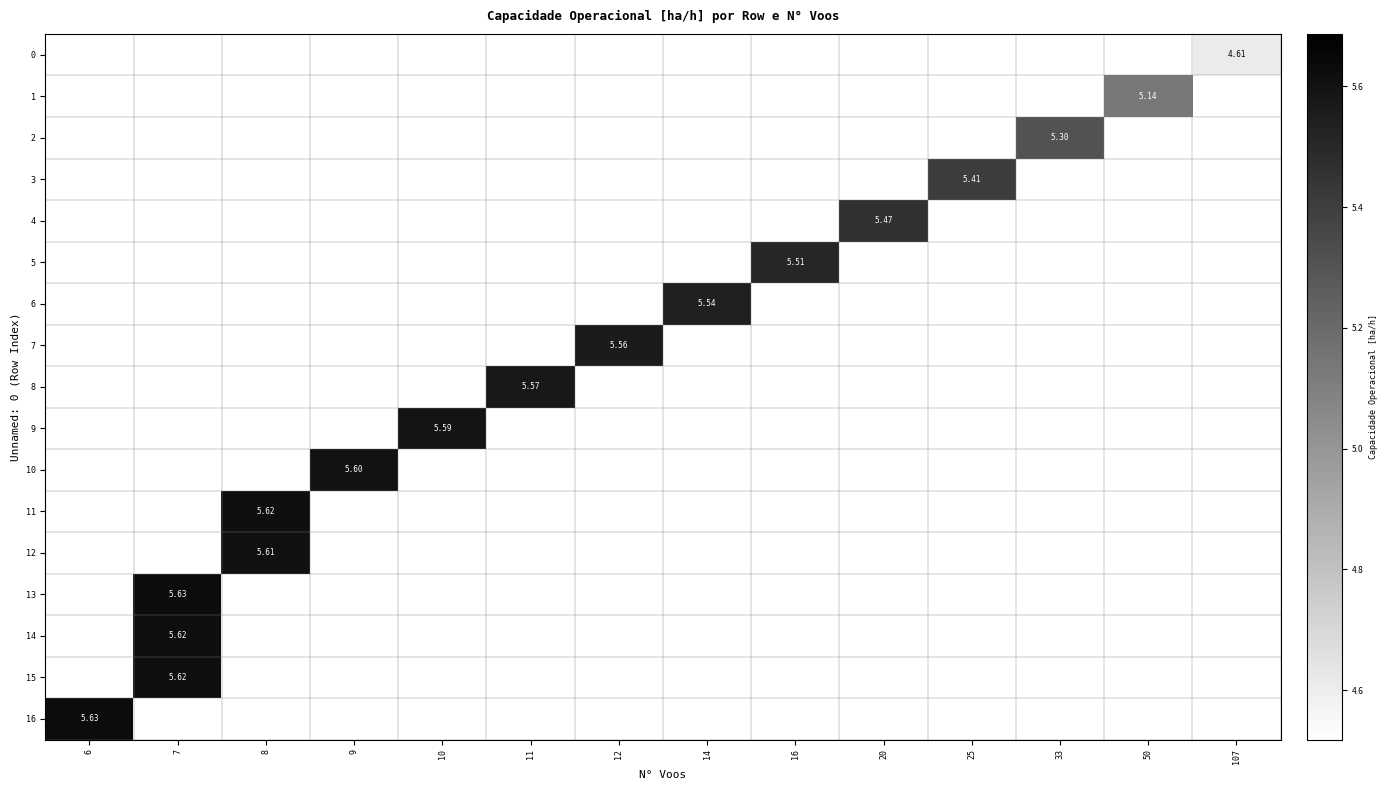

What is the minimum value shown in the chart?

4.6